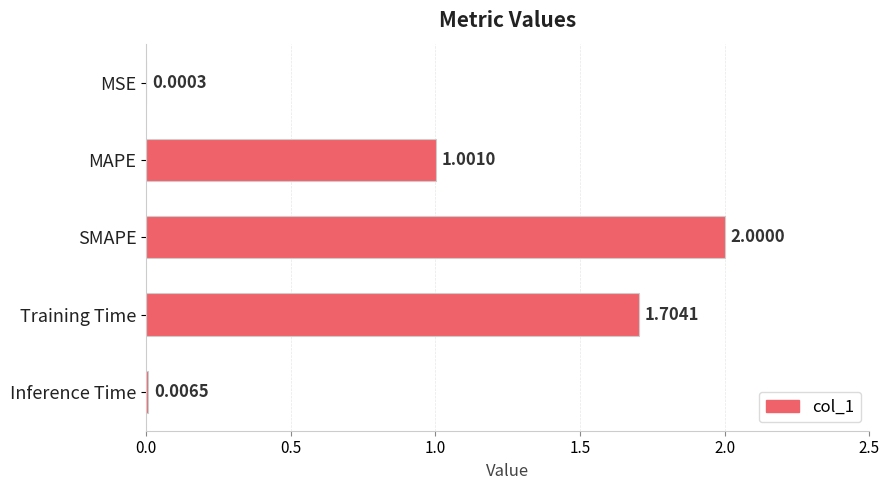

What is the sum of the values at SMAPE and MAPE?

3.0